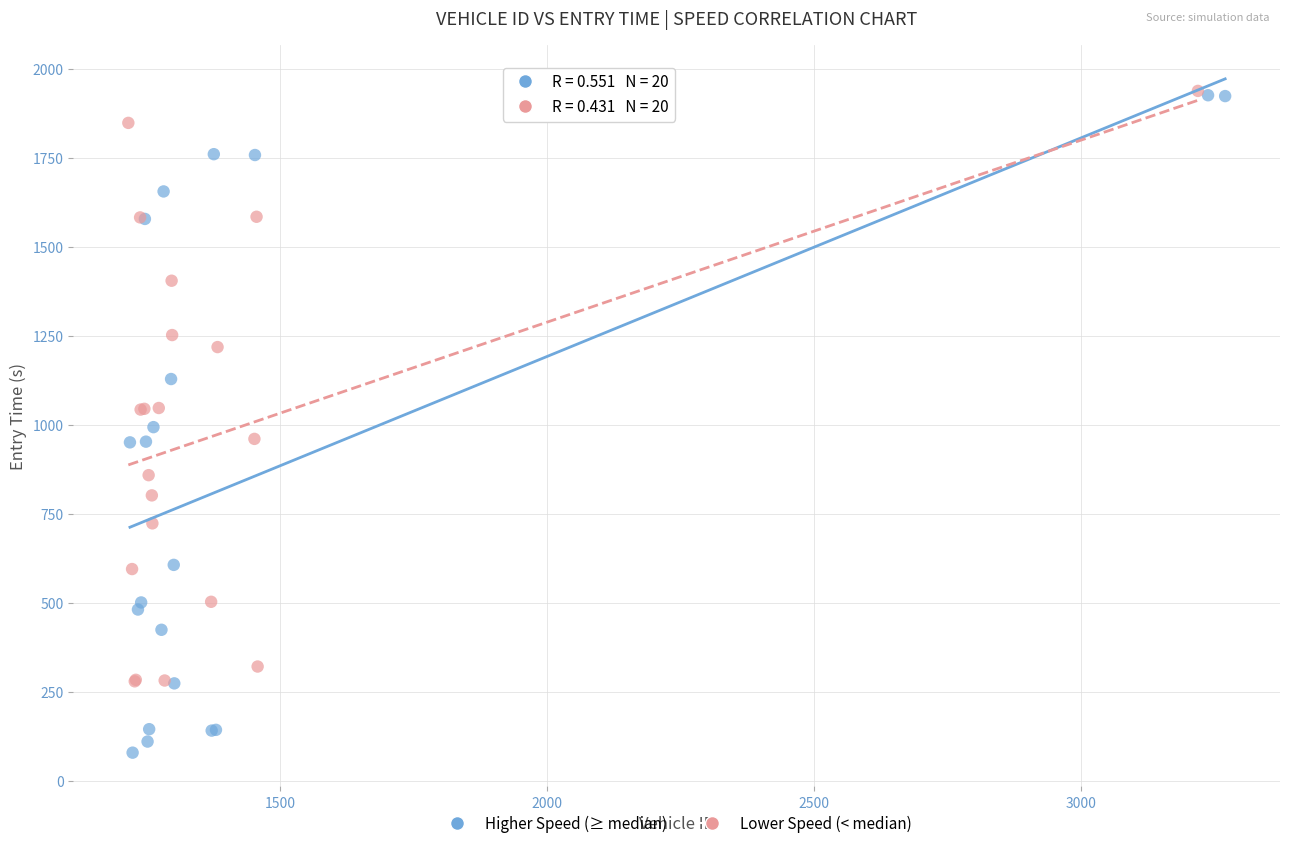

Which series has the largest Y range (max minus min)?

Higher Speed (≥ median)